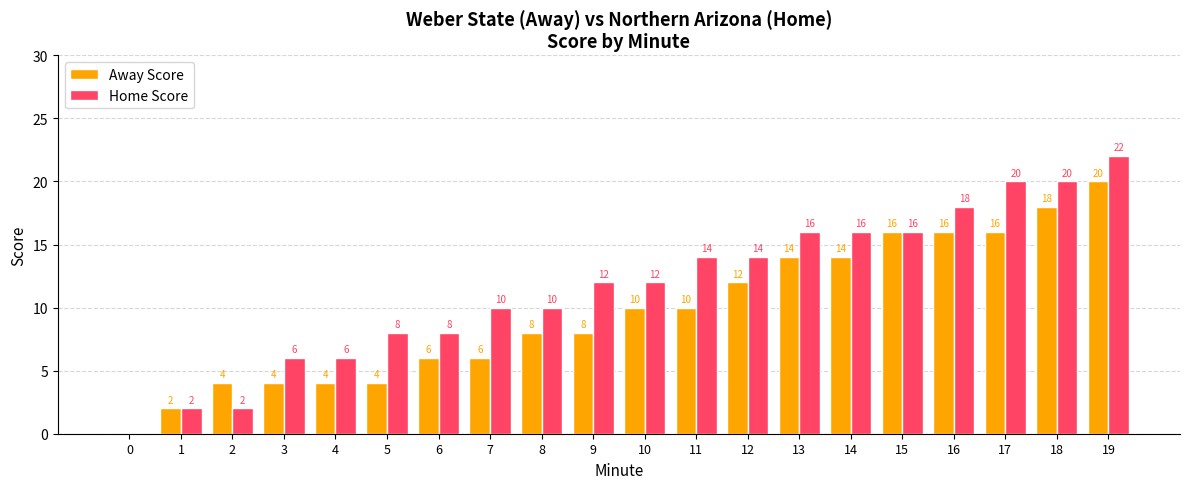

What is the sum of the Away Score values at 2 and 0?

4